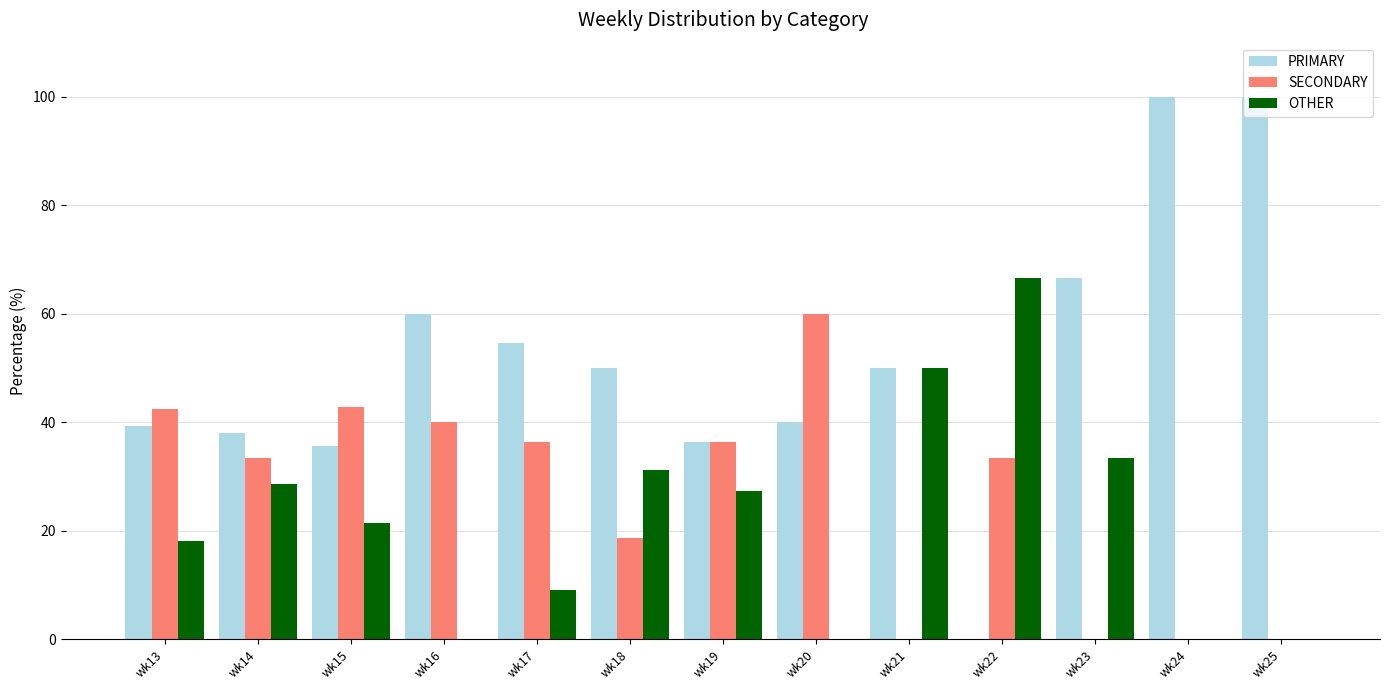

Where does the OTHER series first go above 21?

wk14